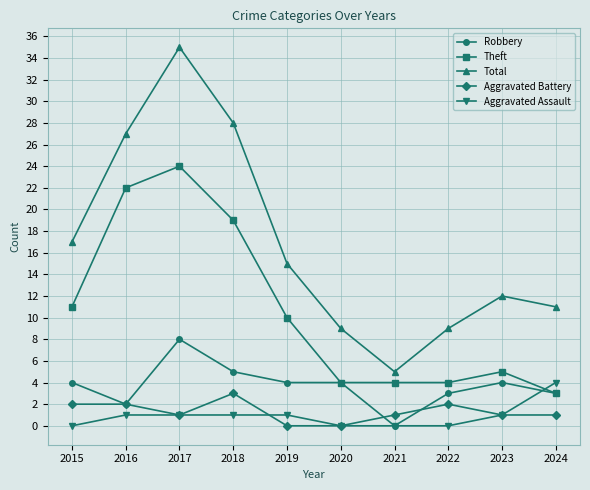

The Robbery series shows 6 at 2023. True or false?

False